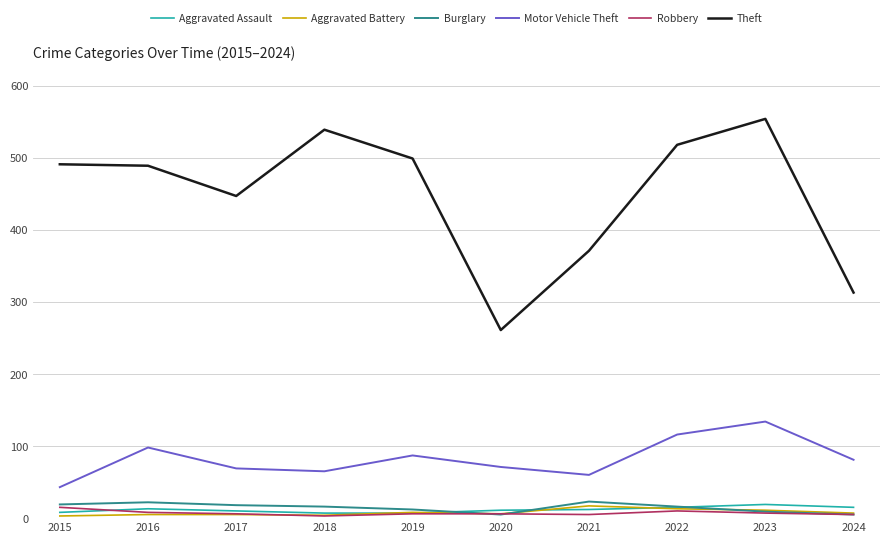

How many lines are shown in the chart?

6